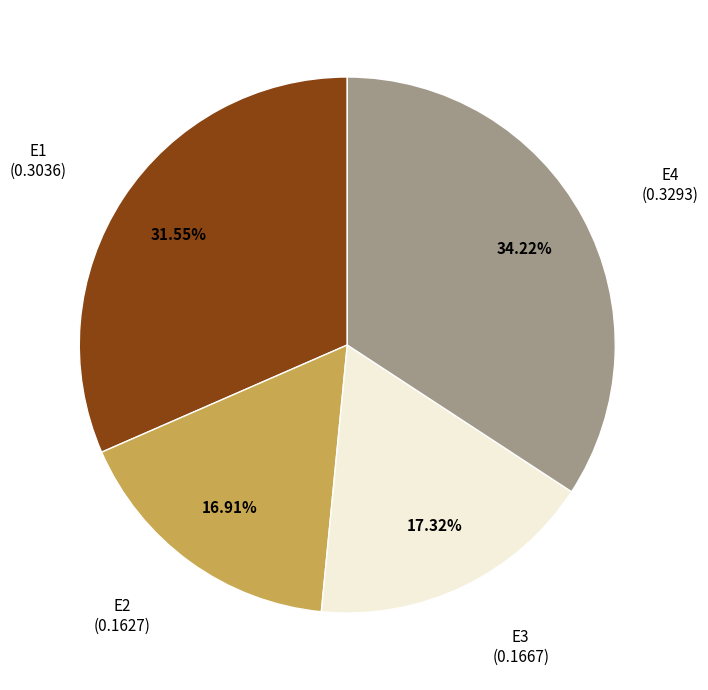

Is there a majority slice in this chart?

No